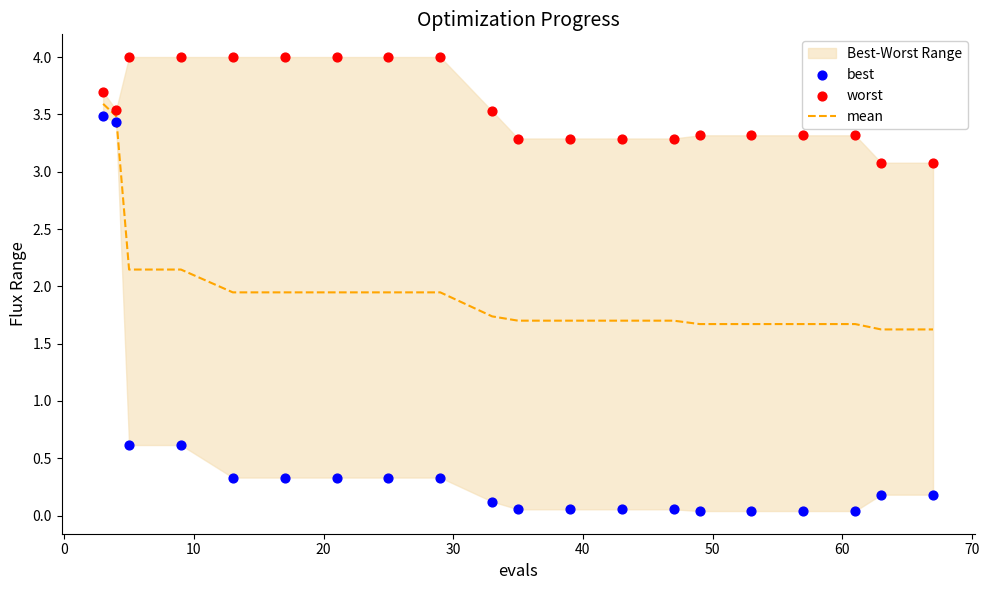

What is the highest value of the mean series?

3.6